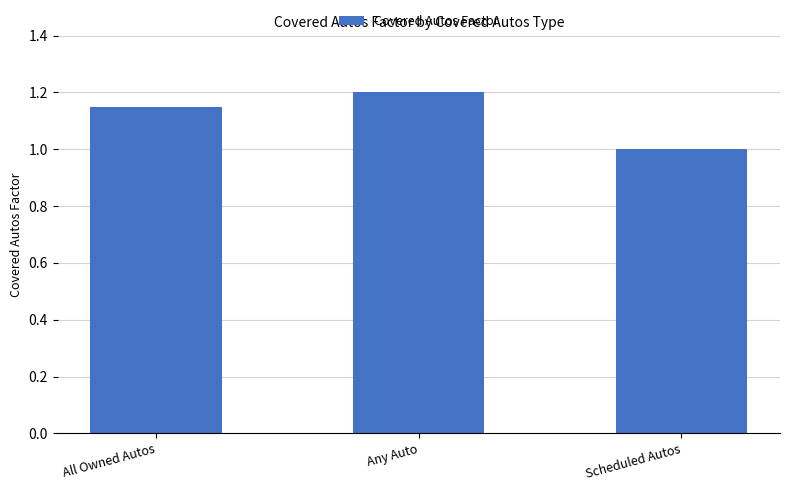

At which category does the chart reach its peak across all series?

Any Auto